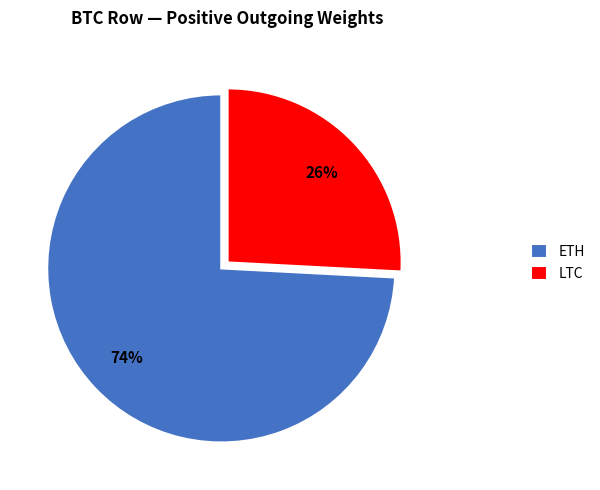

Rank the categories by value from lowest to highest.

LTC, ETH